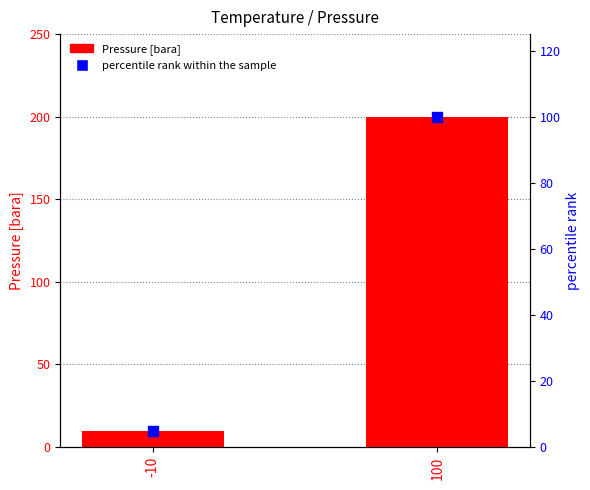

Which series reaches the minimum Y coordinate?

percentile rank within the sample